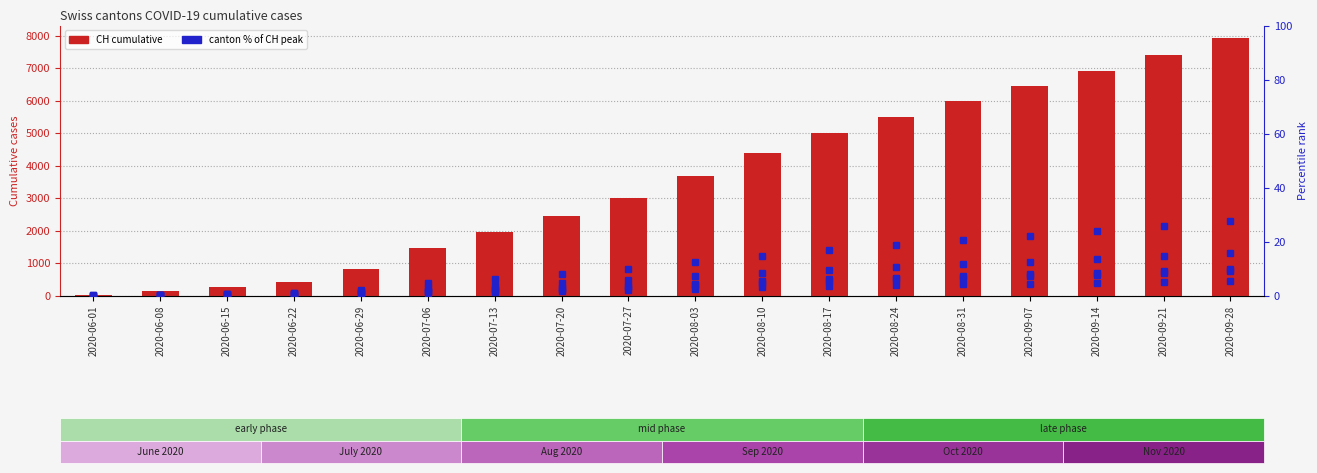

What is the greatest value displayed?

7925.0